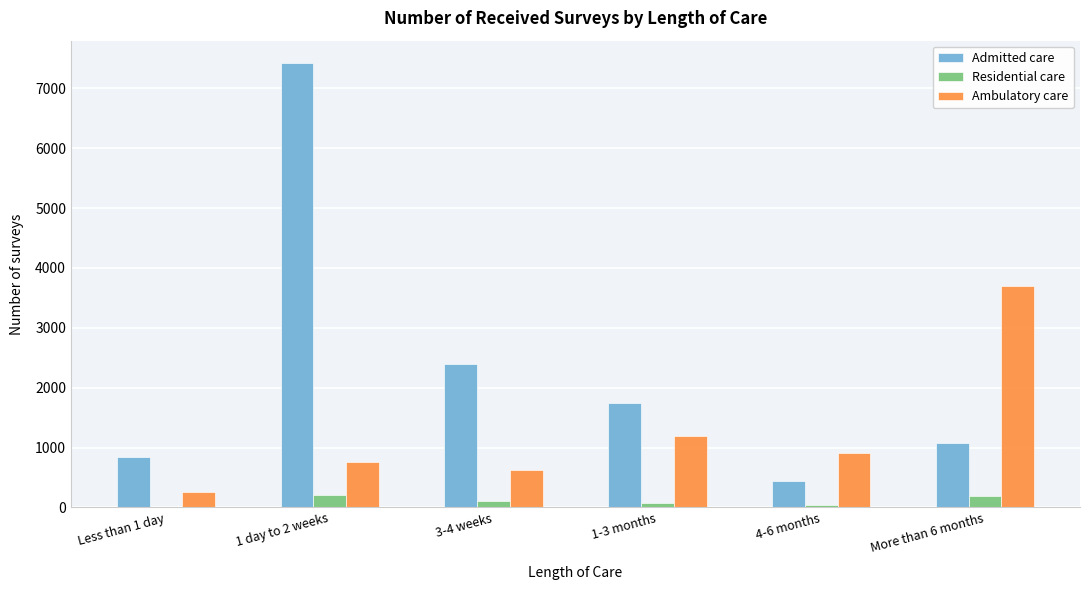

At which label is Ambulatory care closest to 1977?

1-3 months